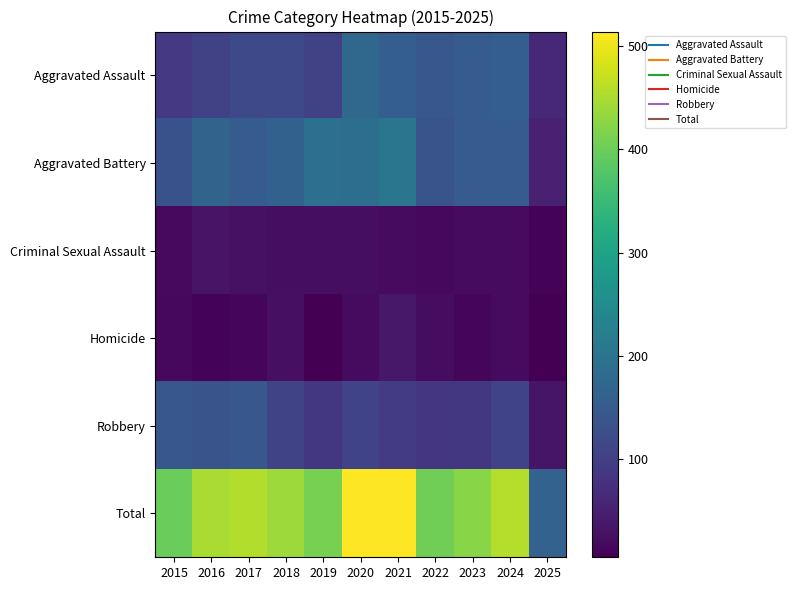

List the series in order of their peak value, lowest first.

Criminal Sexual Assault, Homicide, Robbery, Aggravated Assault, Aggravated Battery, Total